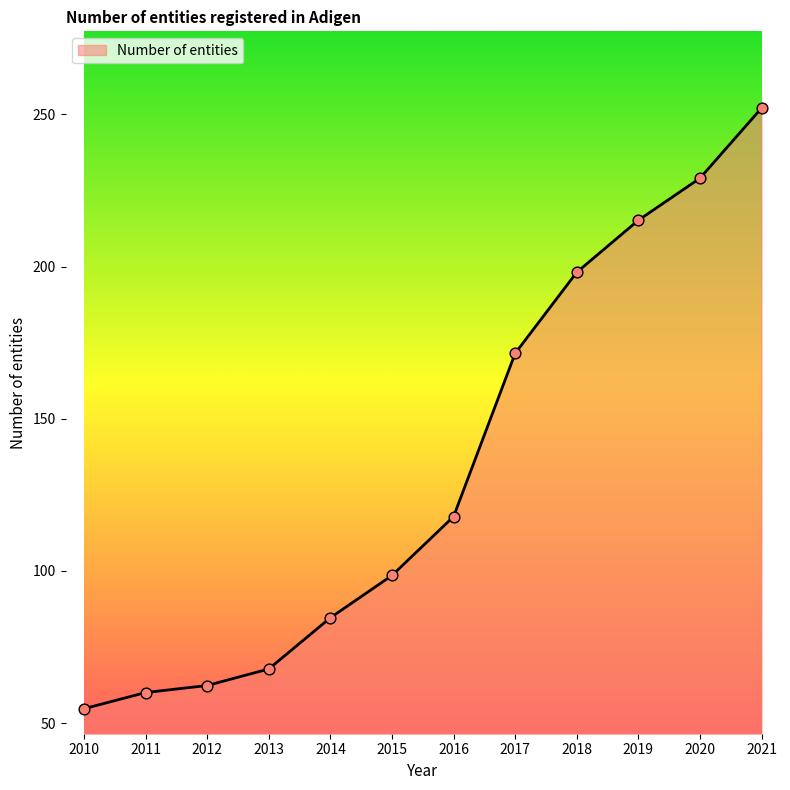

Between 2017 and 2010, which is larger?

2017